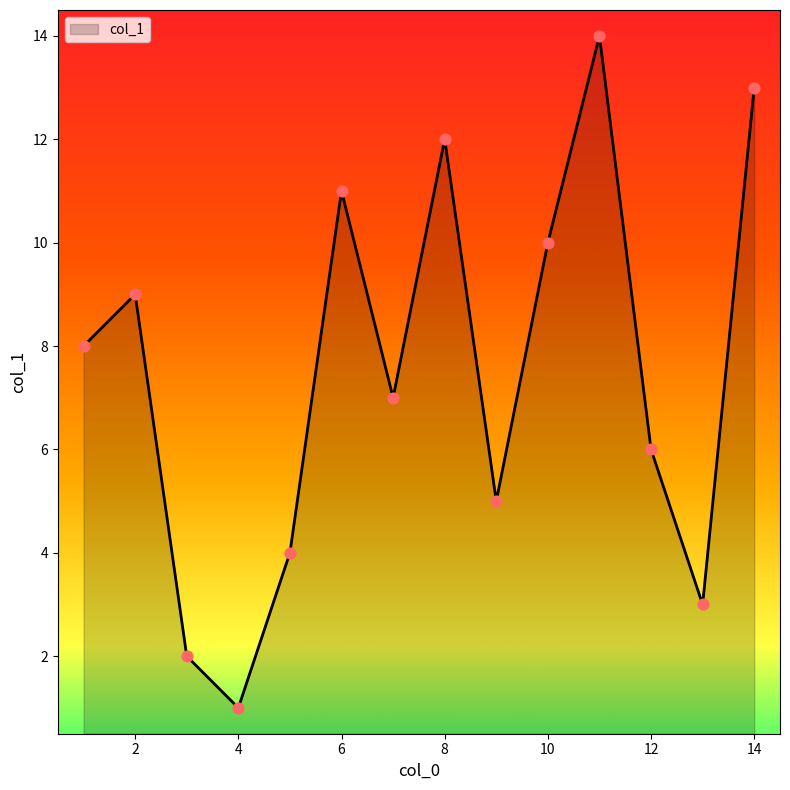

What is the maximum value shown in the chart?

14